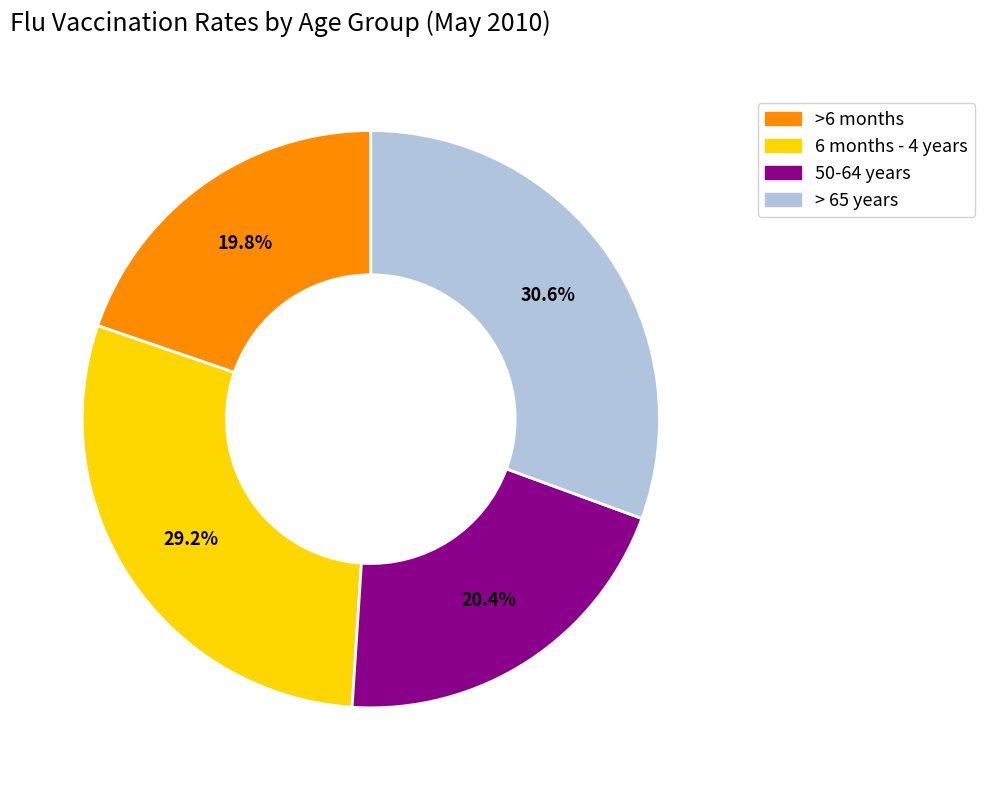

How many slices are in this pie chart?

4